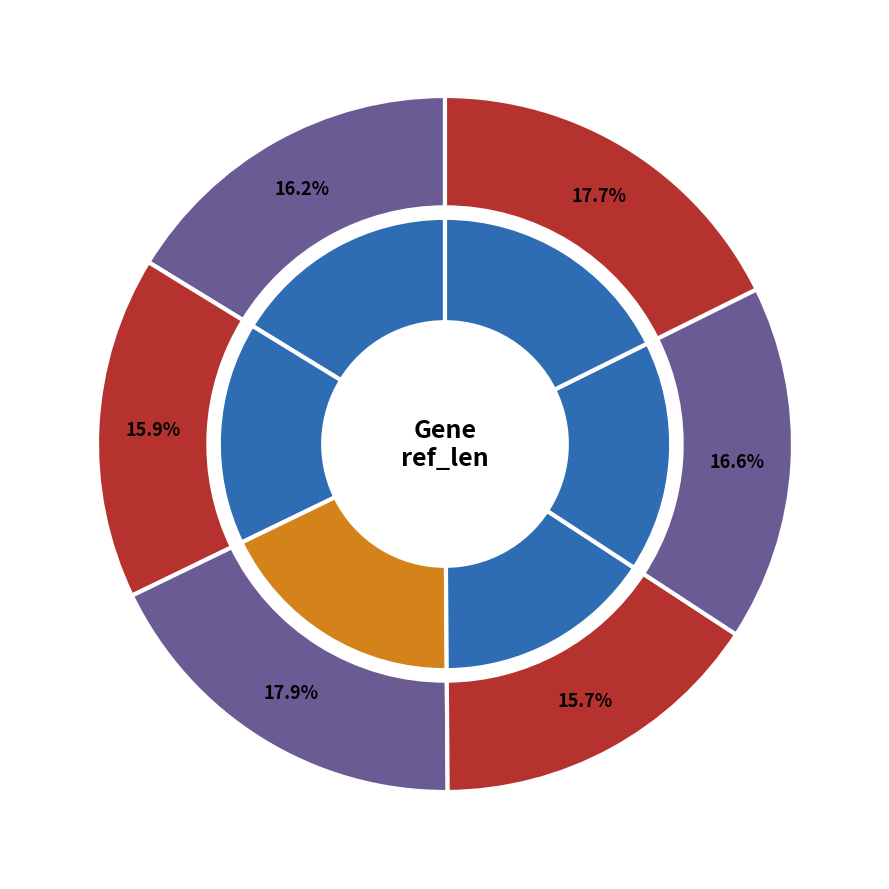

To the nearest percent, what is the difference between the largest and smallest slice percentages?

2%